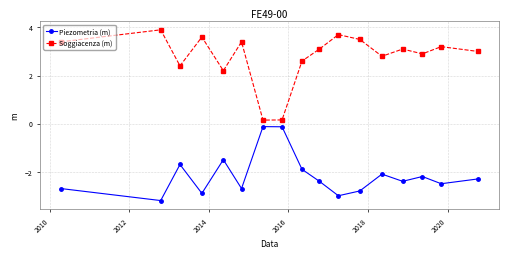

How many series are shown in this chart?

2